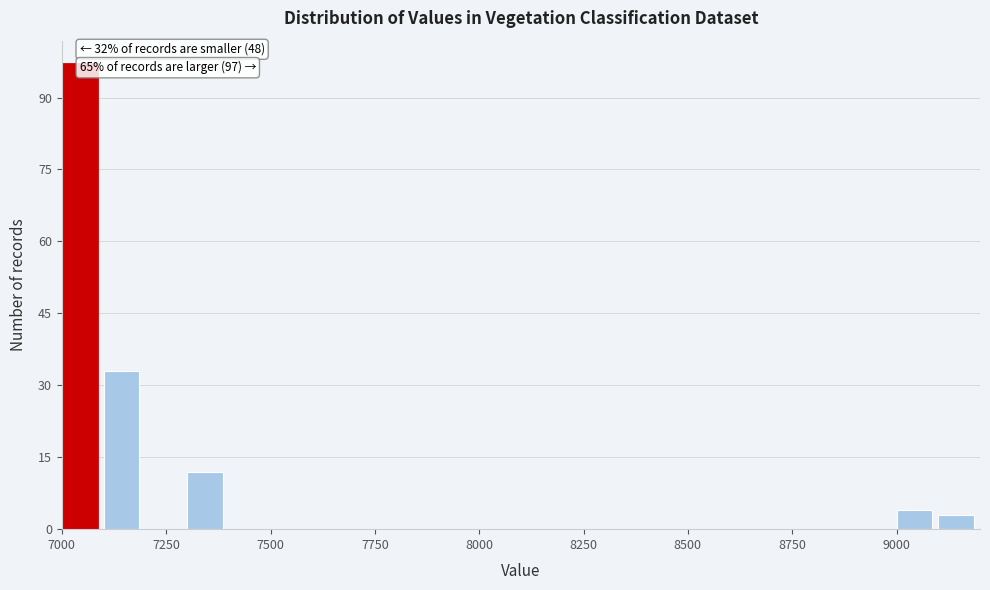

Read against the x-axis, roughly where is the centre of the tallest bar?

7050